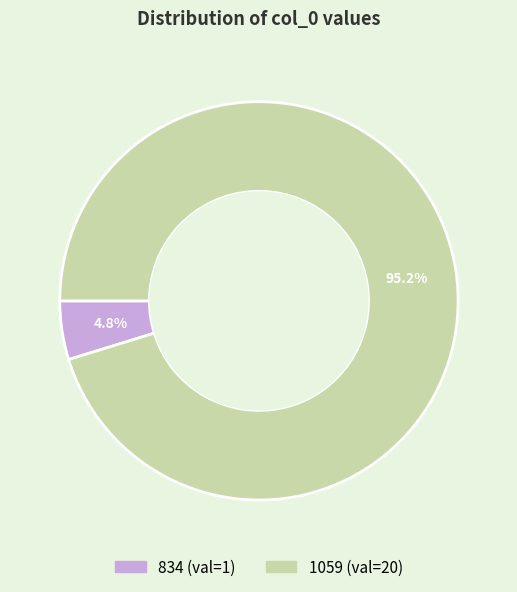

Which category accounts for the majority?

1059